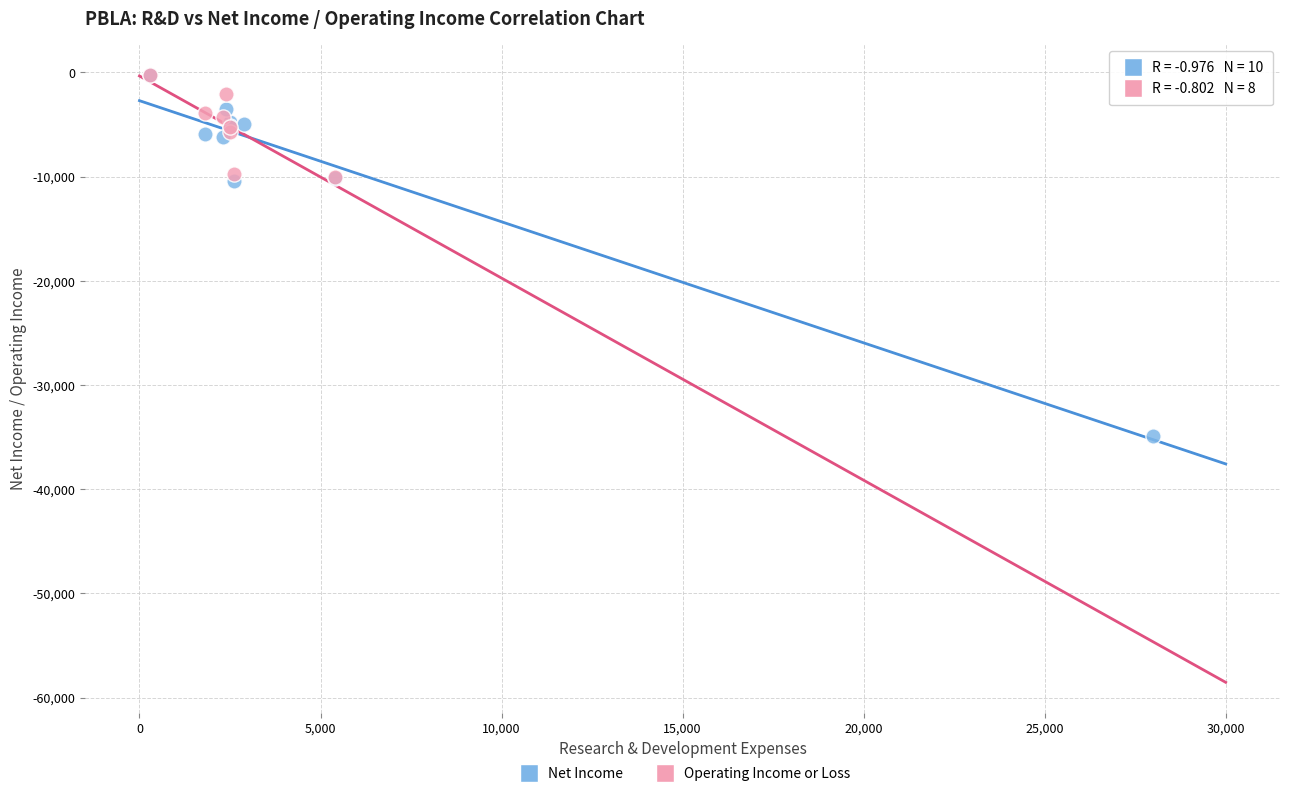

Which series contains the lowest Y value?

Net Income